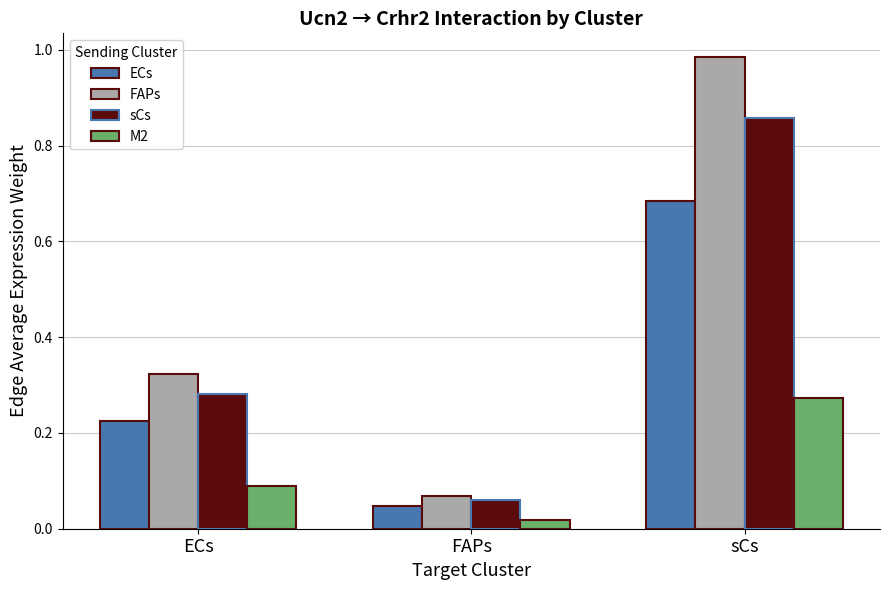

What is the difference between the maximum and minimum values in the sCs series?

0.8